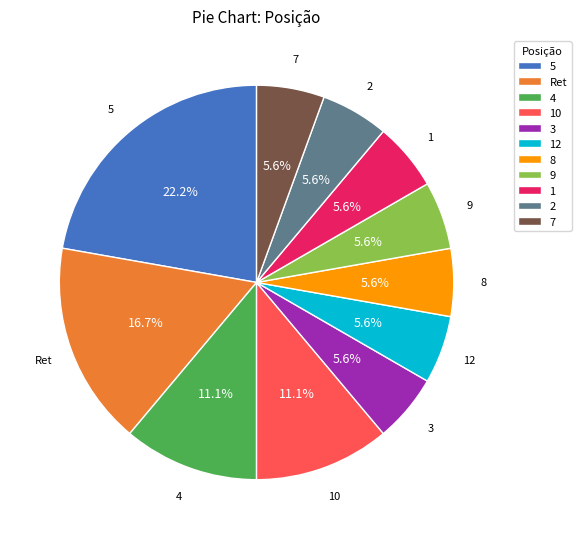

What percentage is NOT represented by 4?

88.9%